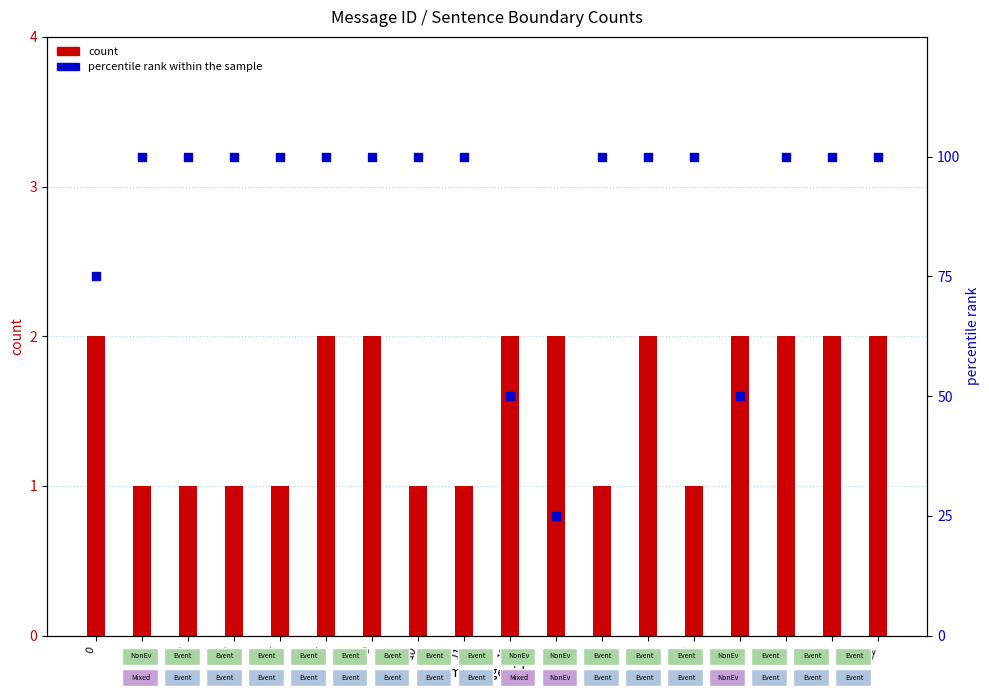

What are all the series names shown in the legend?

count, percentile rank within the sample